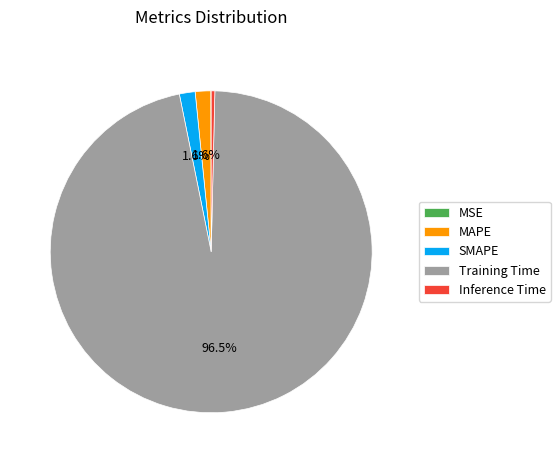

Do SMAPE and Inference Time together represent more than half of the pie?

No